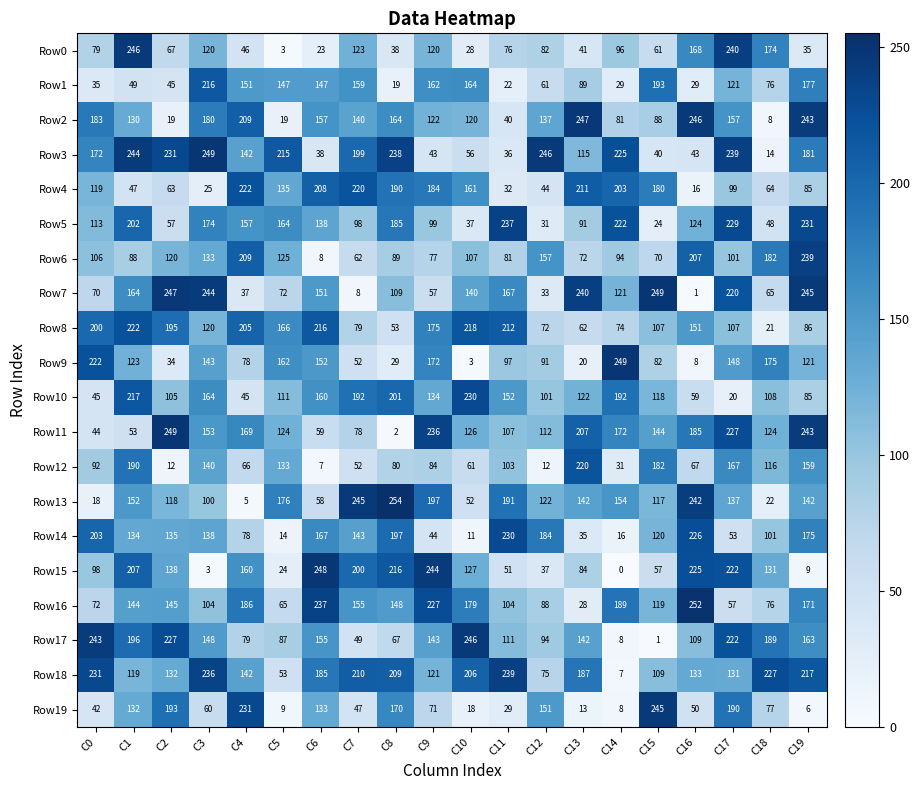

At which label is Row1 closest to 117?

C17